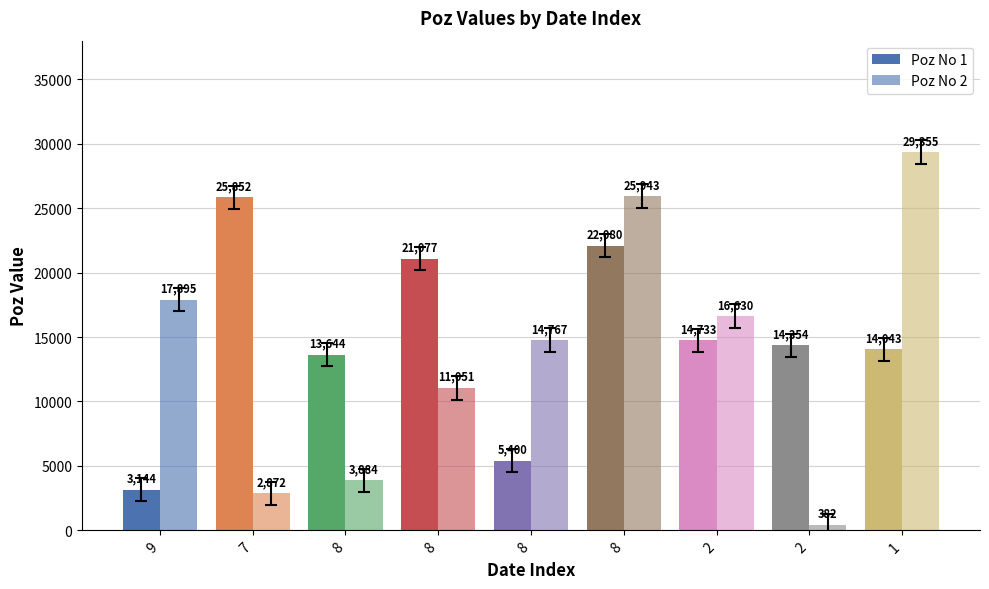

What is the difference between the highest and lowest values at 8?

9760